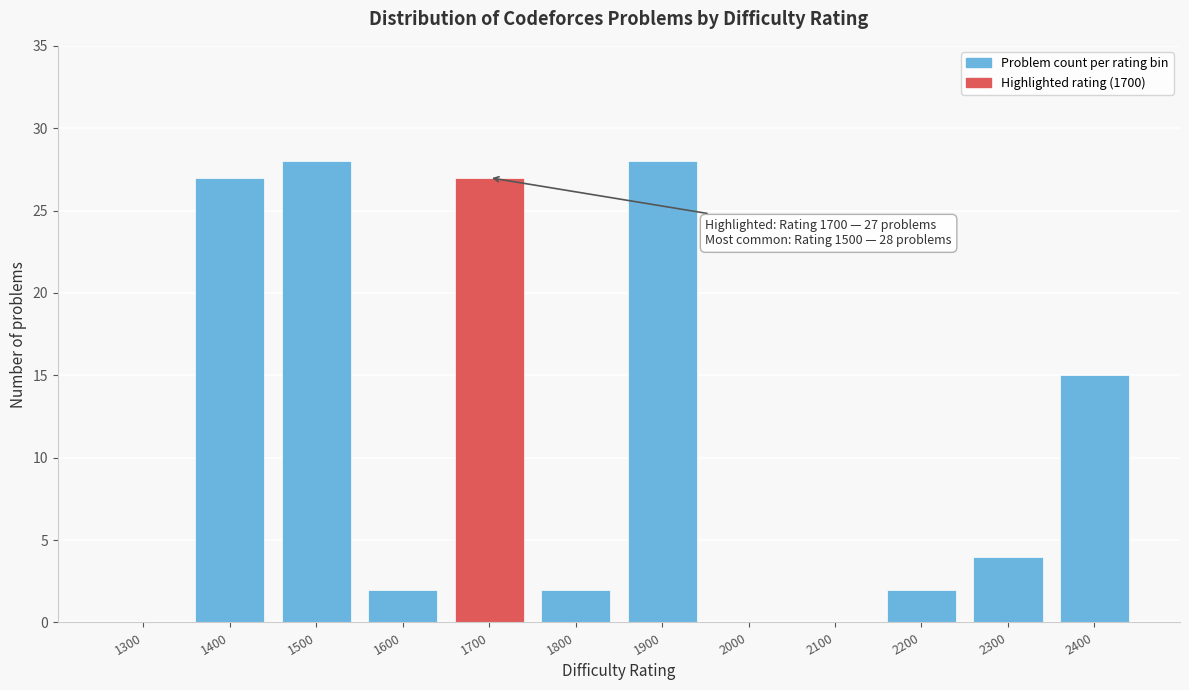

Reading right to left, transcribe all the data shown in this chart.

2400=15	2300=4	2200=2	2100=0	2000=0	1900=28	1800=2	1700=27	1600=2	1500=28	1400=27	1300=0